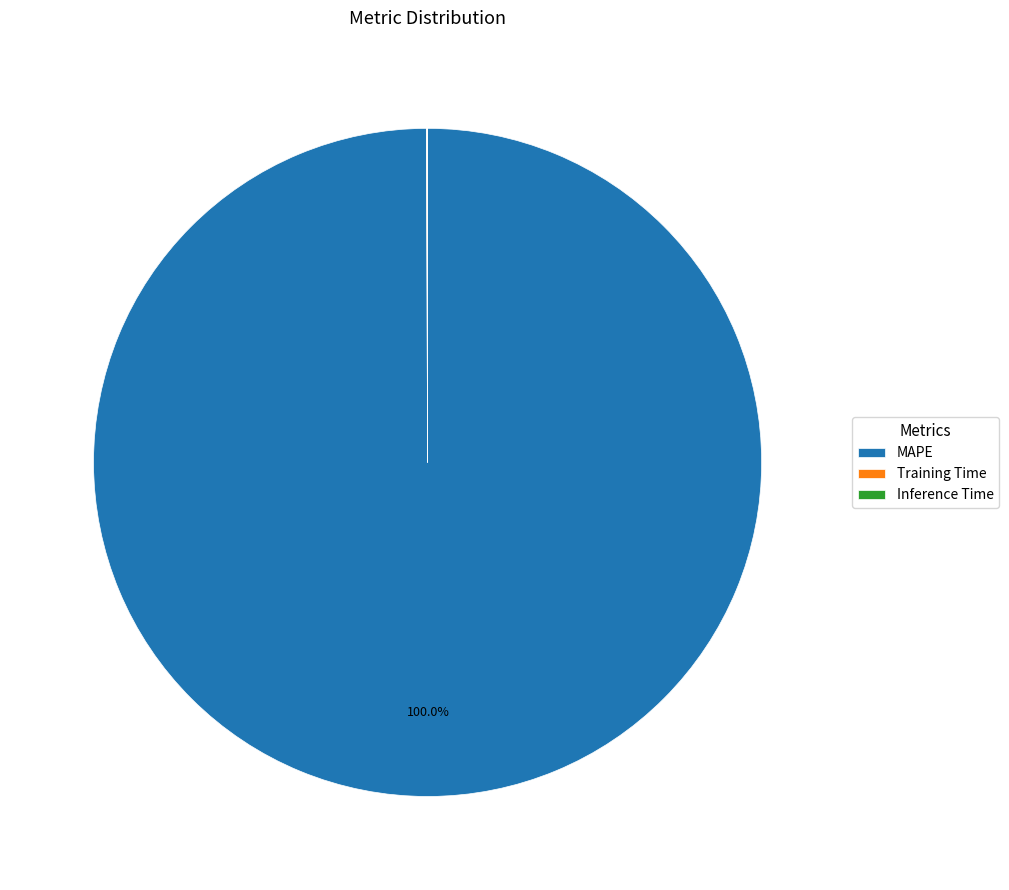

What is the largest slice in the pie chart?

MAPE